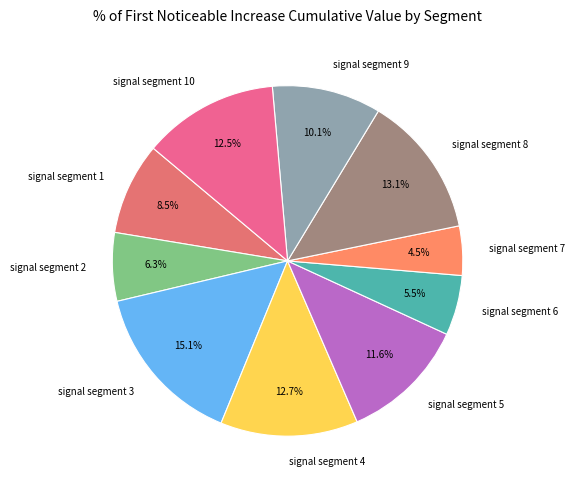

What is the smallest slice in the pie chart?

signal segment 7